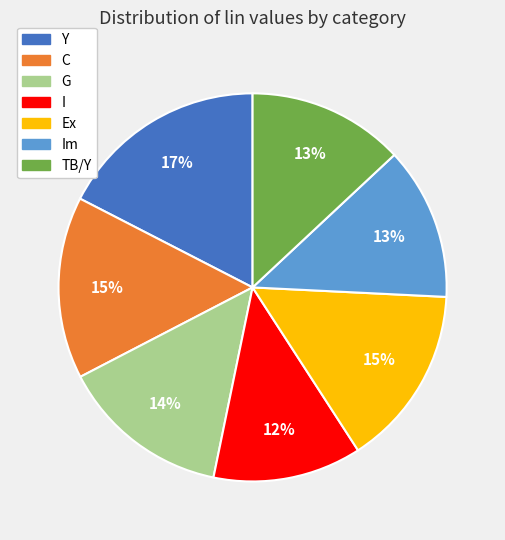

Between C and G, which is larger?

C